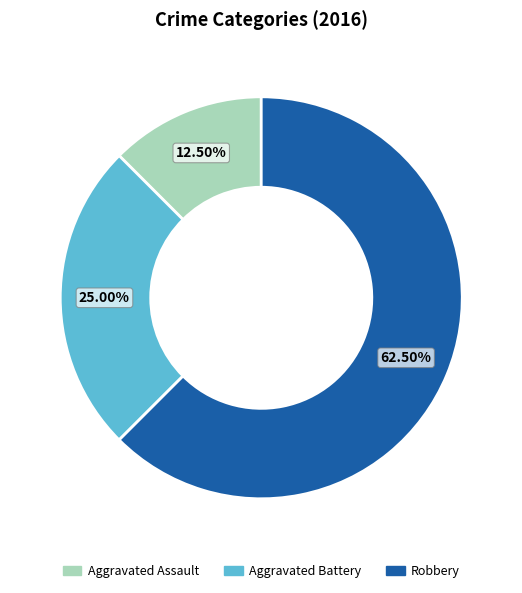

Rank the categories by value from lowest to highest.

Aggravated Assault, Aggravated Battery, Robbery